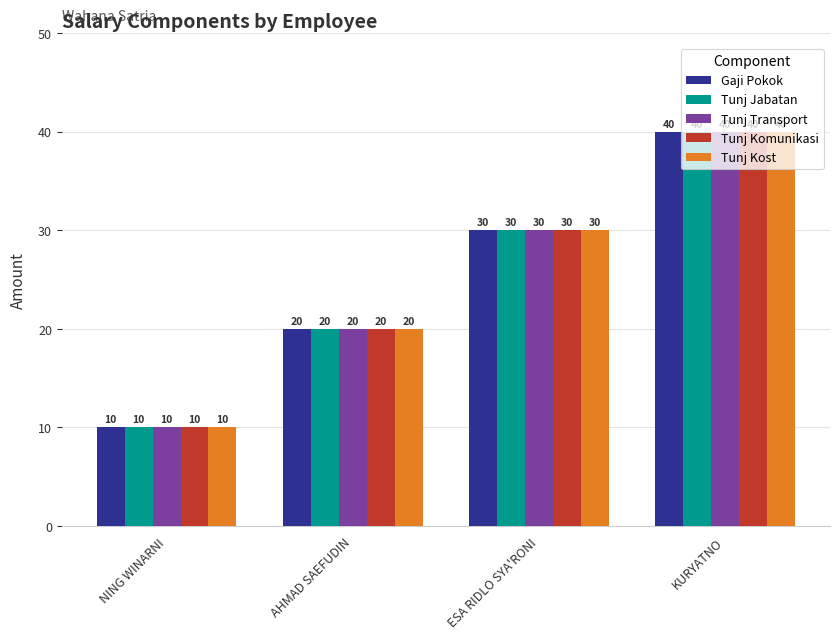

How many bars are there in each group?

5